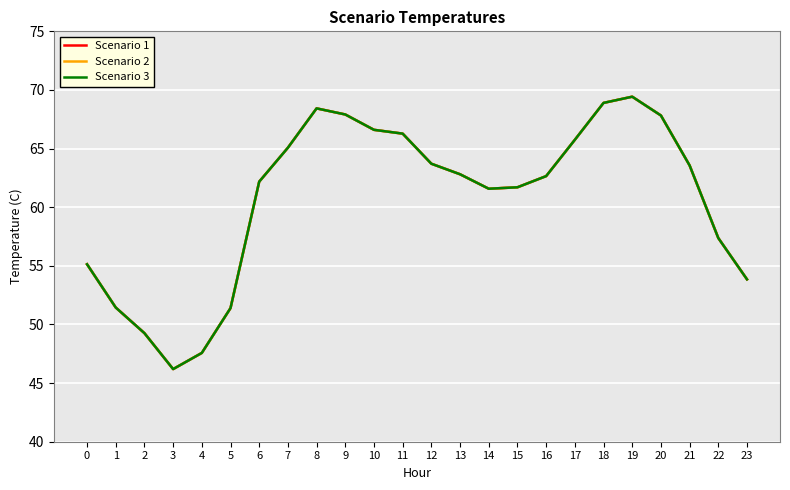

At how many categories does at least one series exceed 47?

23